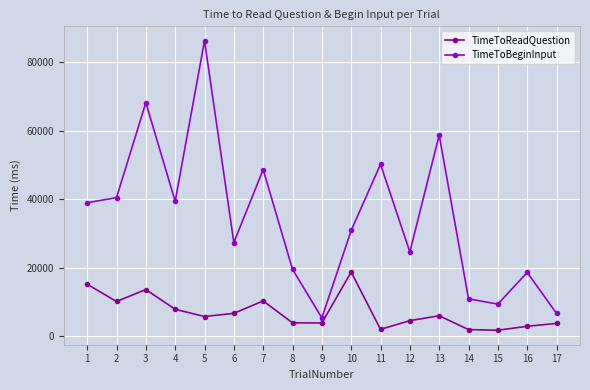

What is the sum of the TimeToReadQuestion values at 3 and 17?

17392.7